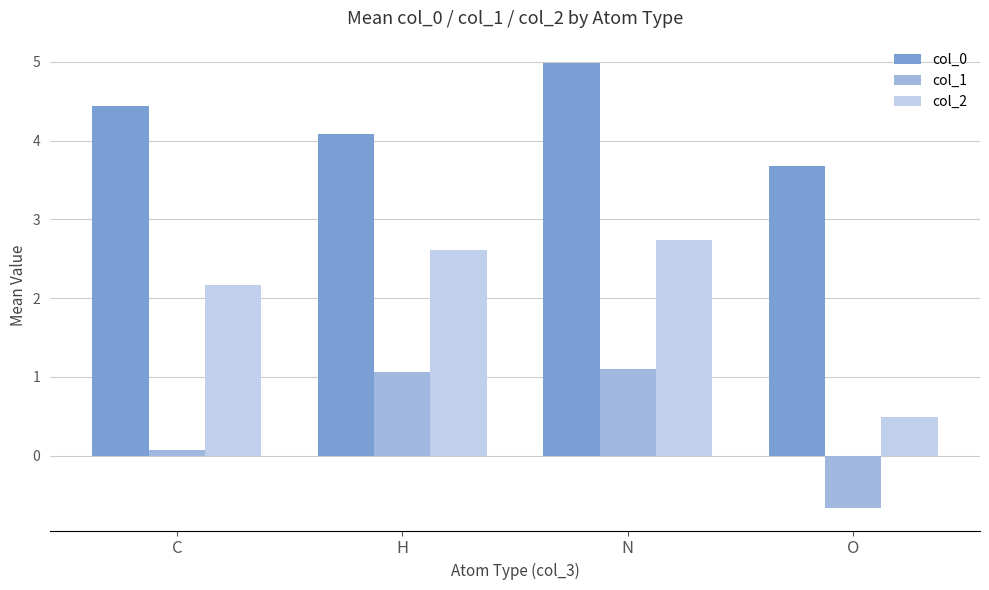

How many values in col_1 are below zero?

1